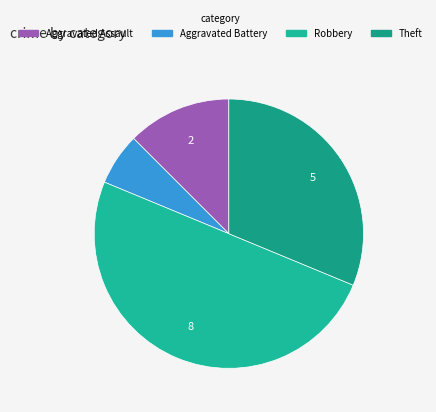

Which category has the biggest portion of the pie?

Robbery